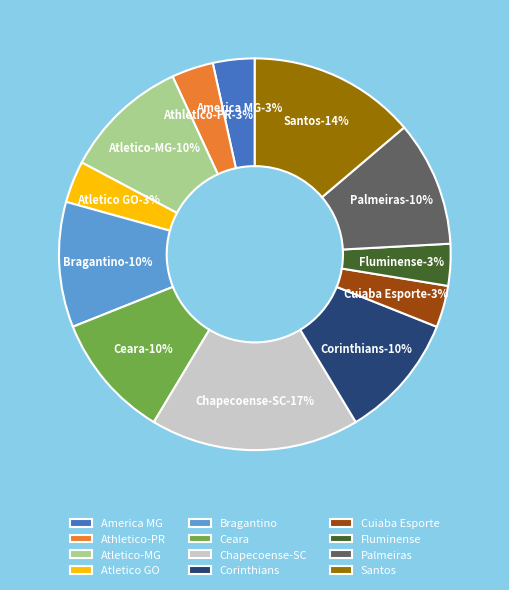

Is it true that Atletico-MG is 10% of the pie?

True